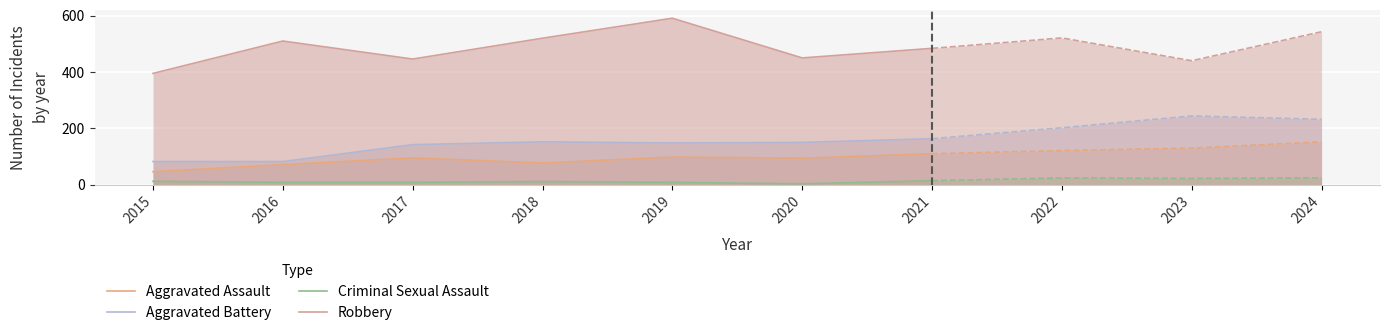

What is the lowest value of the Robbery series?

395